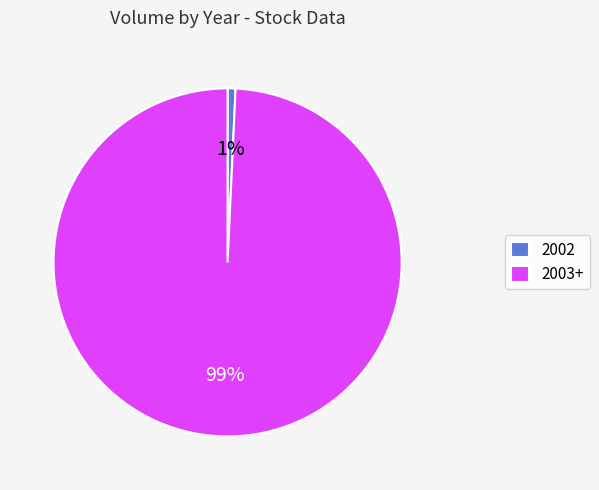

Which slice is the largest?

2003+